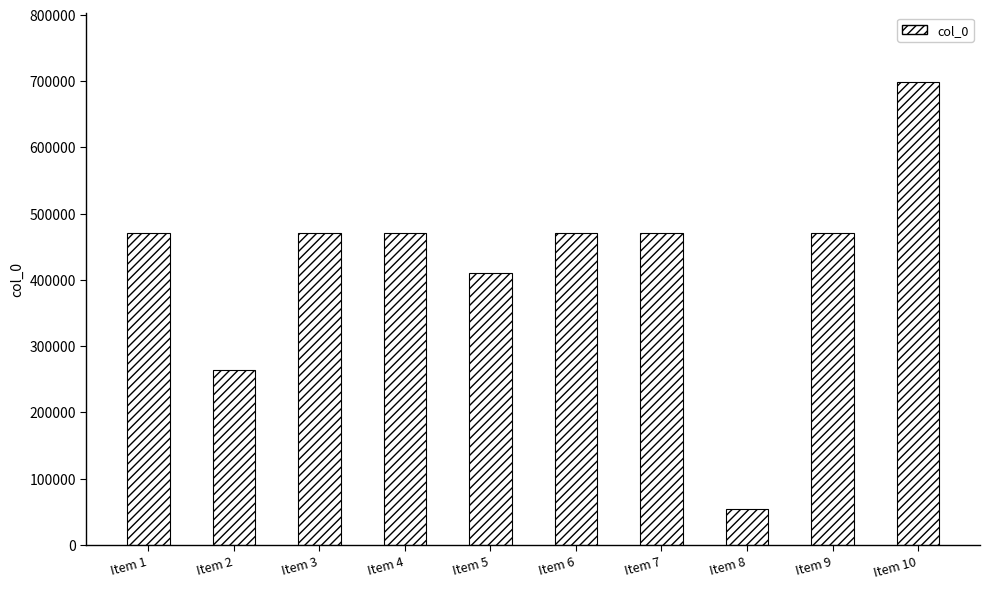

What is the ratio of the value at Item 7 to the value at Item 10?

0.7